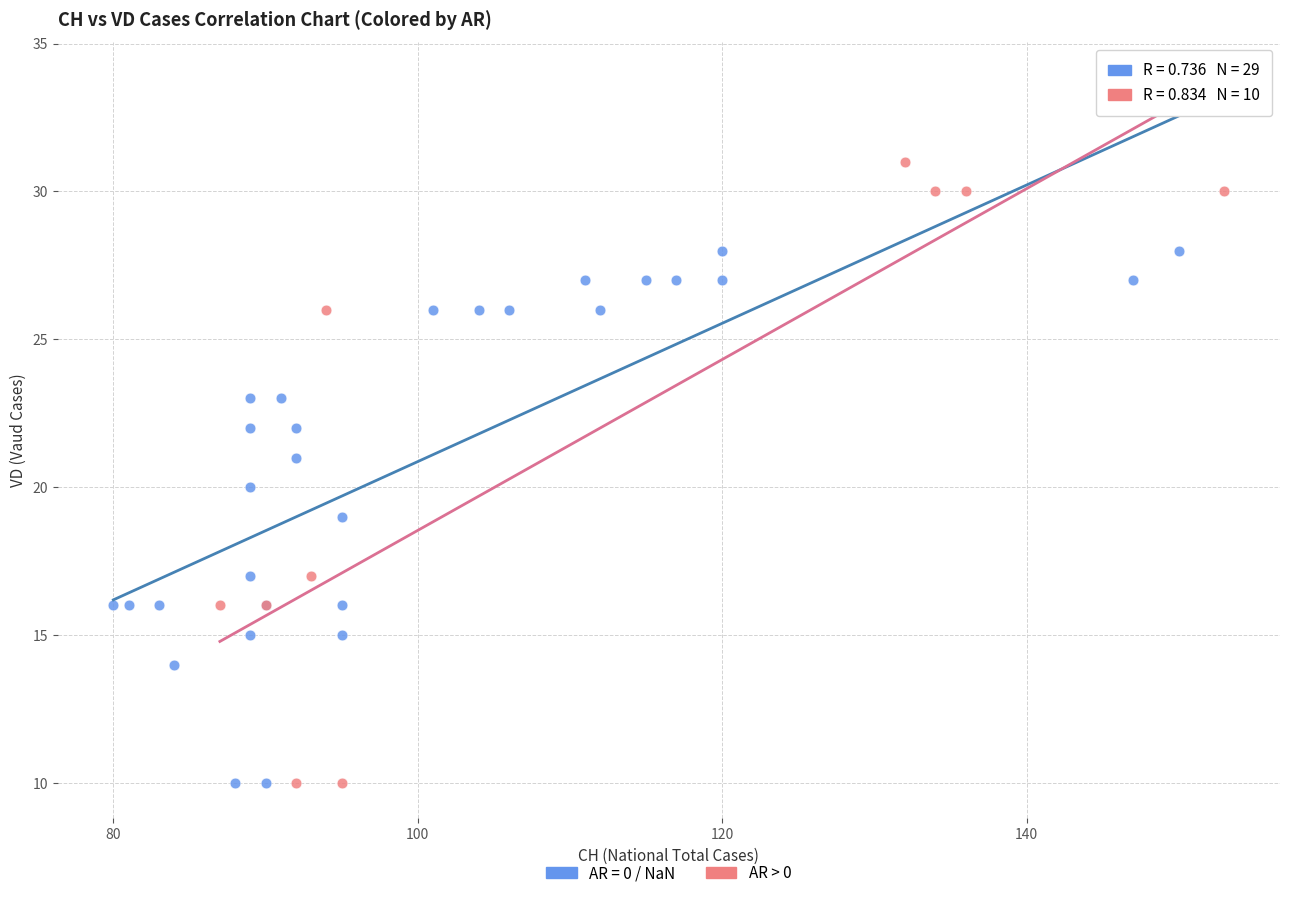

Which series has the largest Y range (max minus min)?

AR > 0